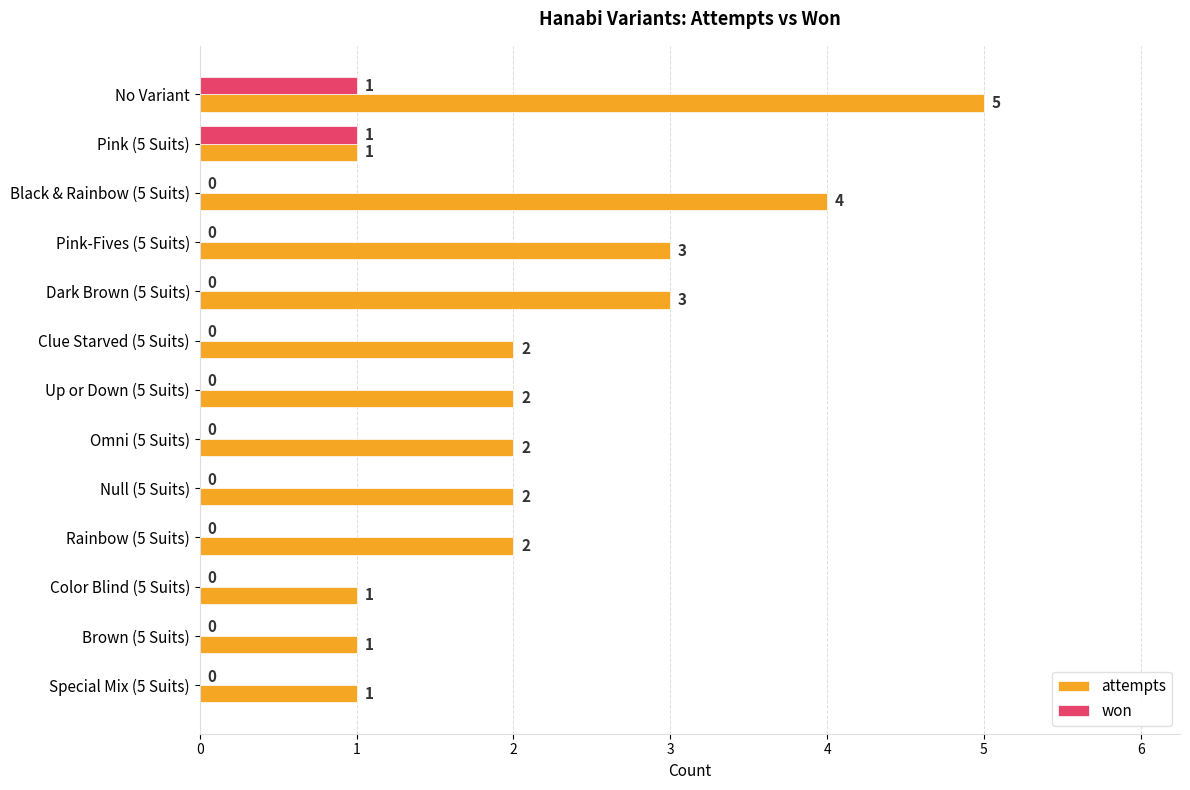

What is the sum of all won values?

2